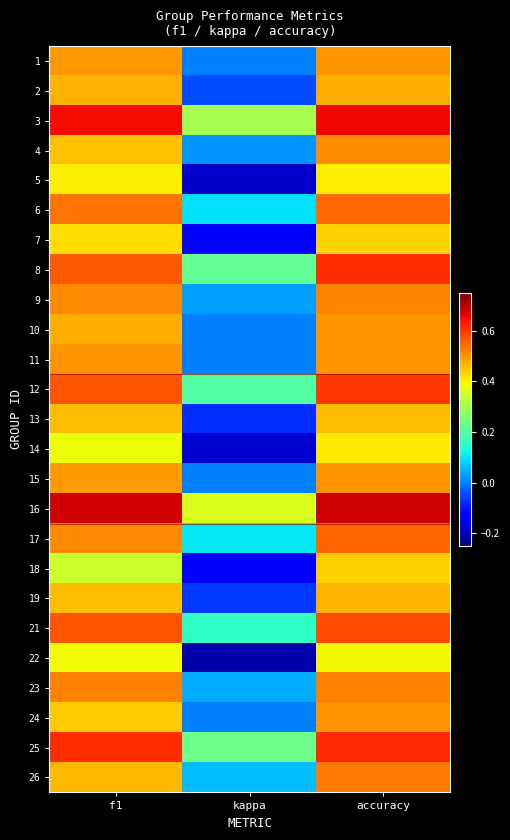

Reading left to right, extract all data points from this chart.

1: f1=0.5	kappa=0.0	accuracy=0.5
2: f1=0.5	kappa=-0.0	accuracy=0.5
3: f1=0.6	kappa=0.3	accuracy=0.7
4: f1=0.5	kappa=0.0	accuracy=0.5
5: f1=0.4	kappa=-0.2	accuracy=0.4
6: f1=0.5	kappa=0.1	accuracy=0.5
7: f1=0.4	kappa=-0.1	accuracy=0.4
8: f1=0.6	kappa=0.2	accuracy=0.6
9: f1=0.5	kappa=0.0	accuracy=0.5
10: f1=0.5	kappa=0.0	accuracy=0.5
11: f1=0.5	kappa=0.0	accuracy=0.5
12: f1=0.6	kappa=0.2	accuracy=0.6
13: f1=0.5	kappa=-0.1	accuracy=0.5
14: f1=0.4	kappa=-0.2	accuracy=0.4
15: f1=0.5	kappa=0.0	accuracy=0.5
16: f1=0.7	kappa=0.4	accuracy=0.7
17: f1=0.5	kappa=0.1	accuracy=0.6
18: f1=0.3	kappa=-0.1	accuracy=0.4
19: f1=0.5	kappa=-0.1	accuracy=0.5
21: f1=0.6	kappa=0.2	accuracy=0.6
22: f1=0.4	kappa=-0.2	accuracy=0.4
23: f1=0.5	kappa=0.0	accuracy=0.5
24: f1=0.4	kappa=0.0	accuracy=0.5
25: f1=0.6	kappa=0.2	accuracy=0.6
26: f1=0.5	kappa=0.1	accuracy=0.5